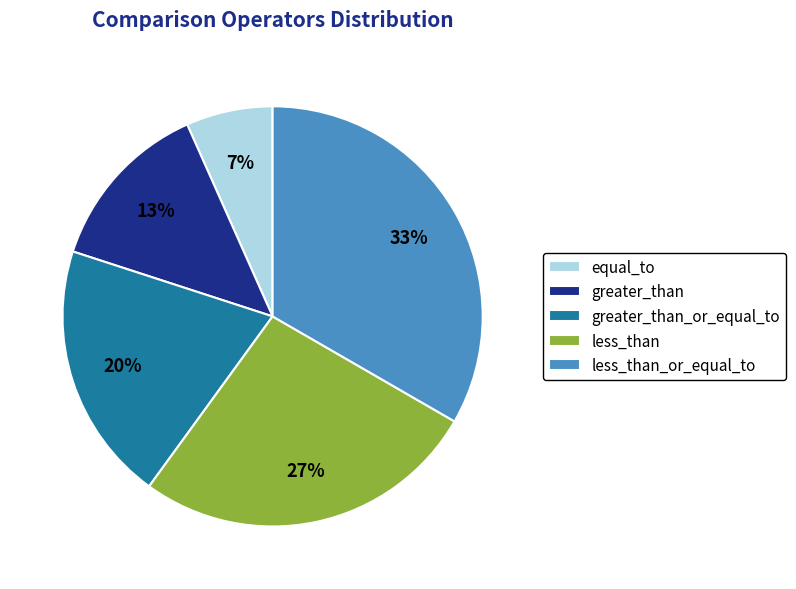

What percentage is the greater_than slice, to the nearest percent?

13%